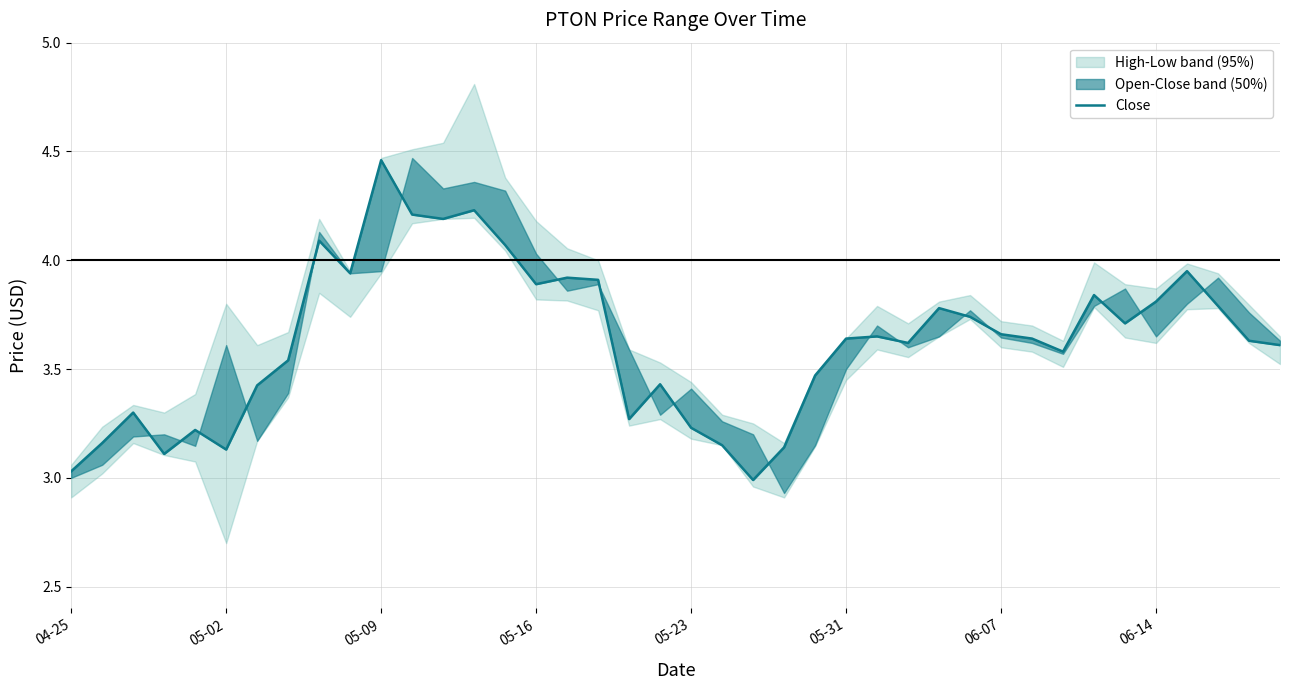

What is the average value?

3.6